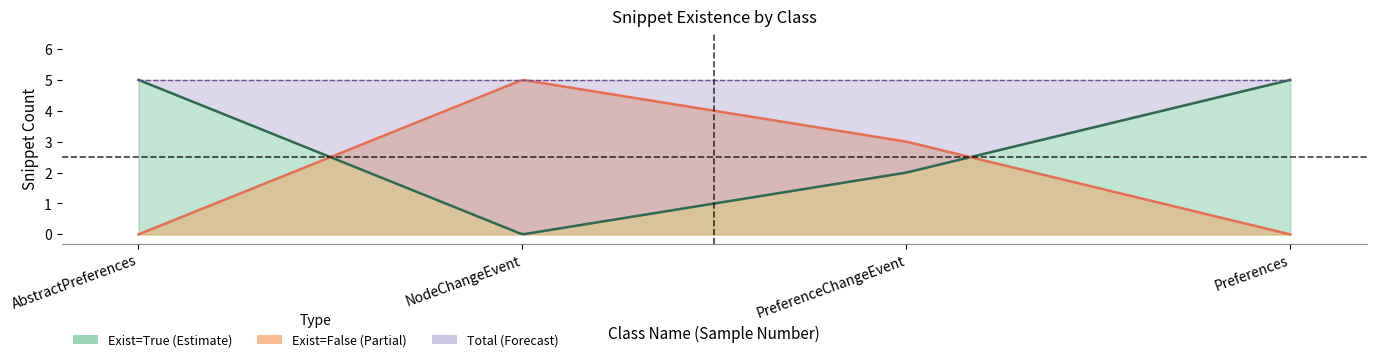

Which label corresponds to the largest value in the chart?

AbstractPreferences